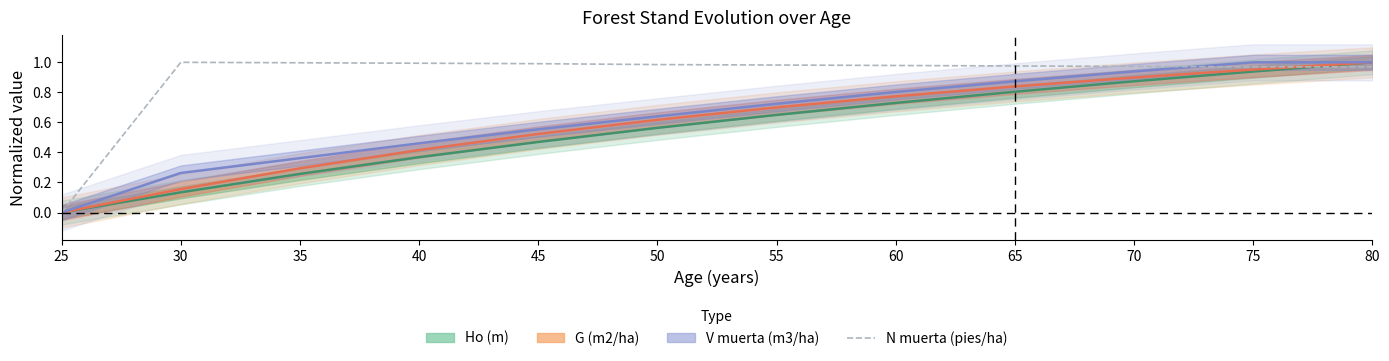

Where is the first local maximum?

30